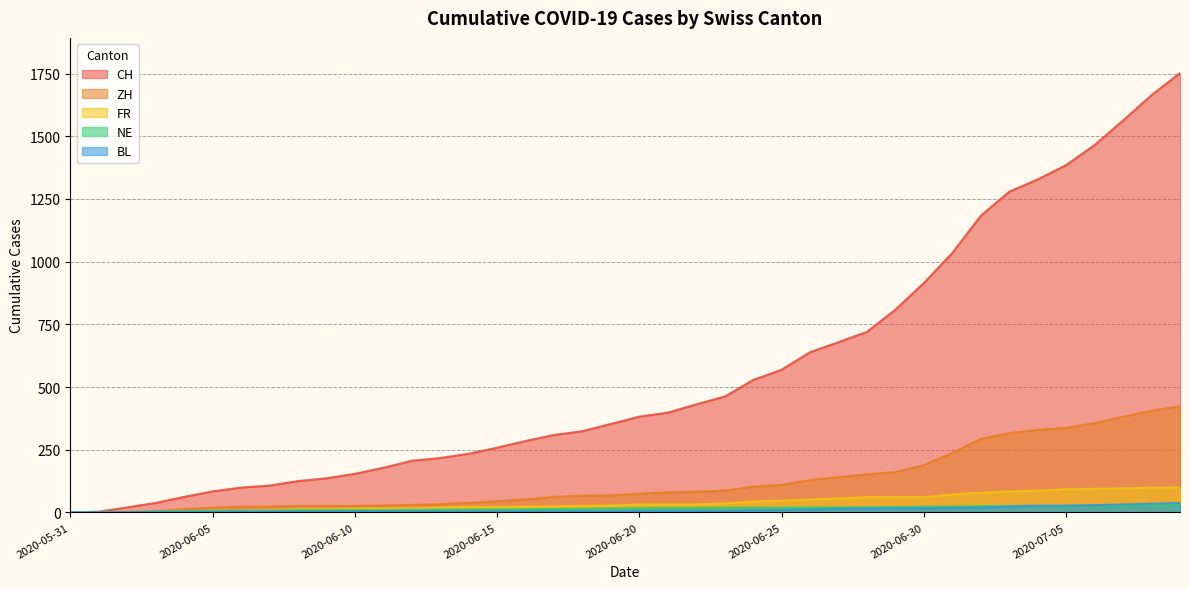

What is the spread (max minus min) of values at 2020-06-16?

280